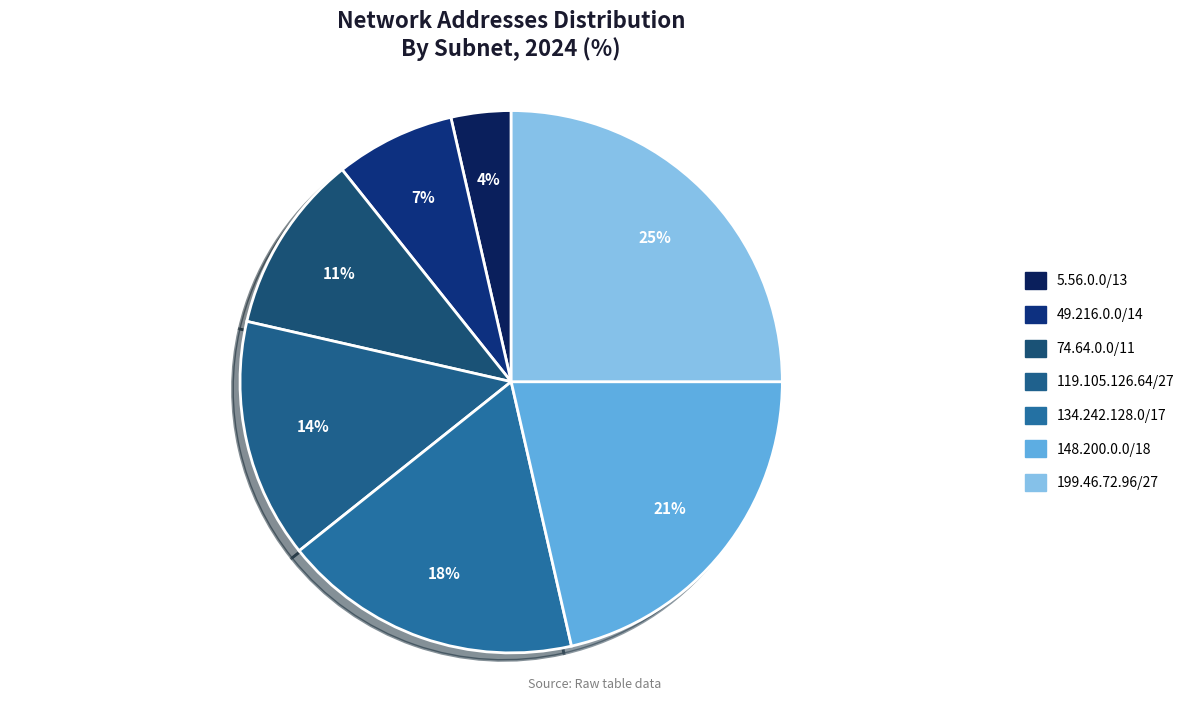

Is 74.64.0.0/11 the majority of the pie?

No